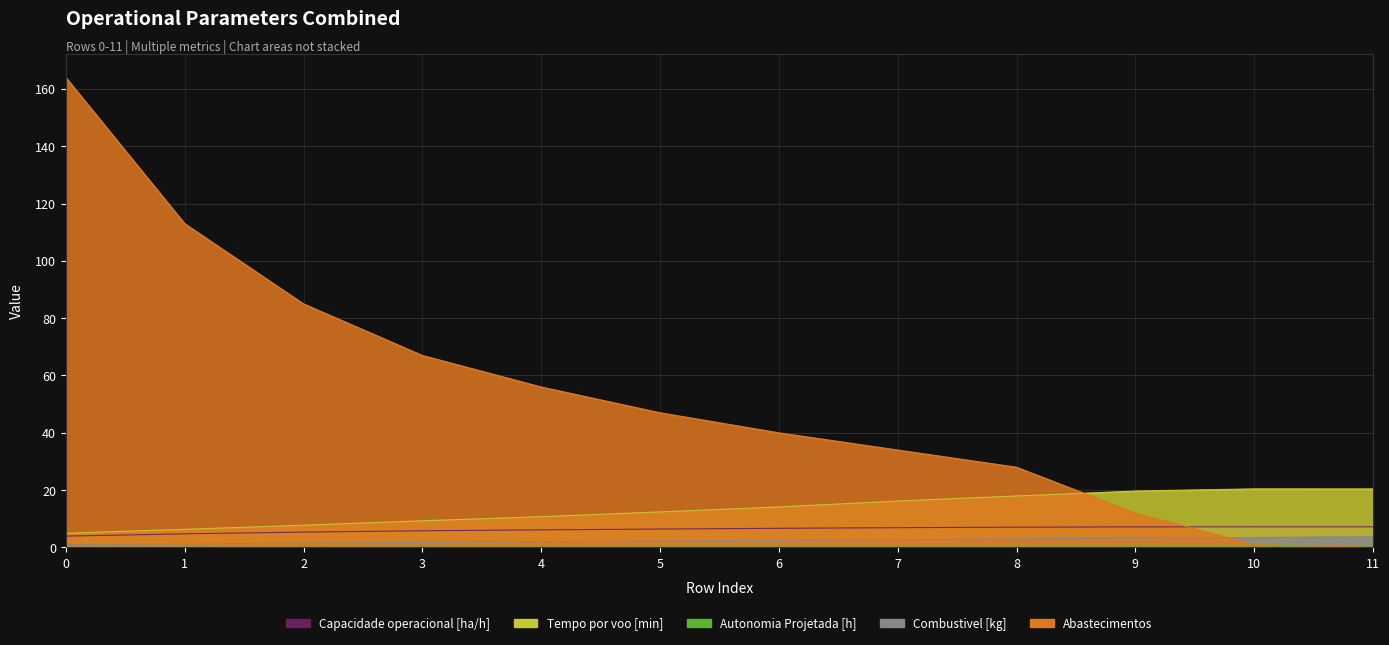

What is the greatest value displayed?

164.0